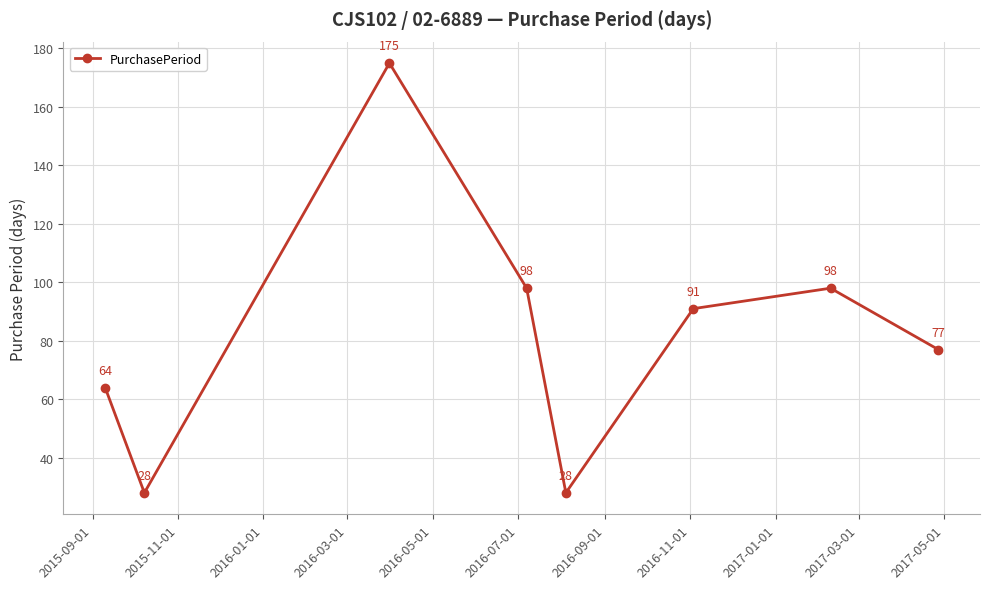

True or false: the data has more than 2 interior local peaks.

False